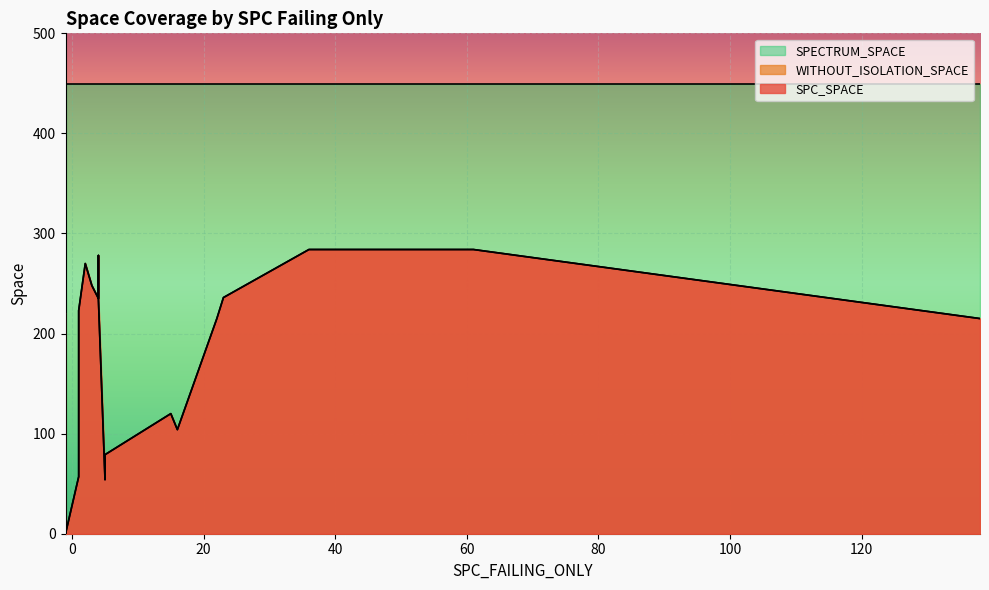

How many data points in WITHOUT_ISOLATION_SPACE are less than 54?

16